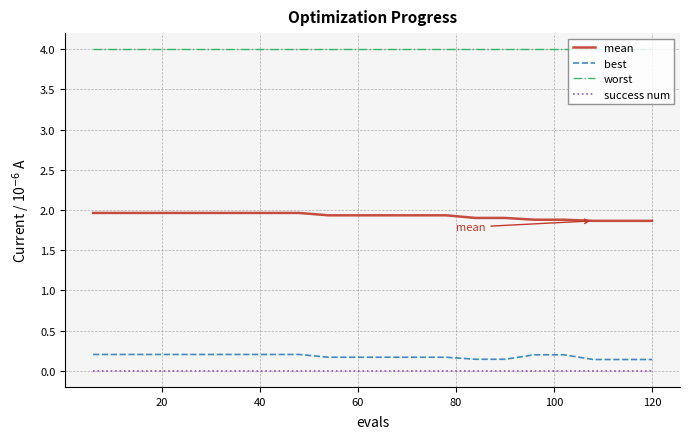

What are all the series names shown in the legend?

mean, best, worst, success num